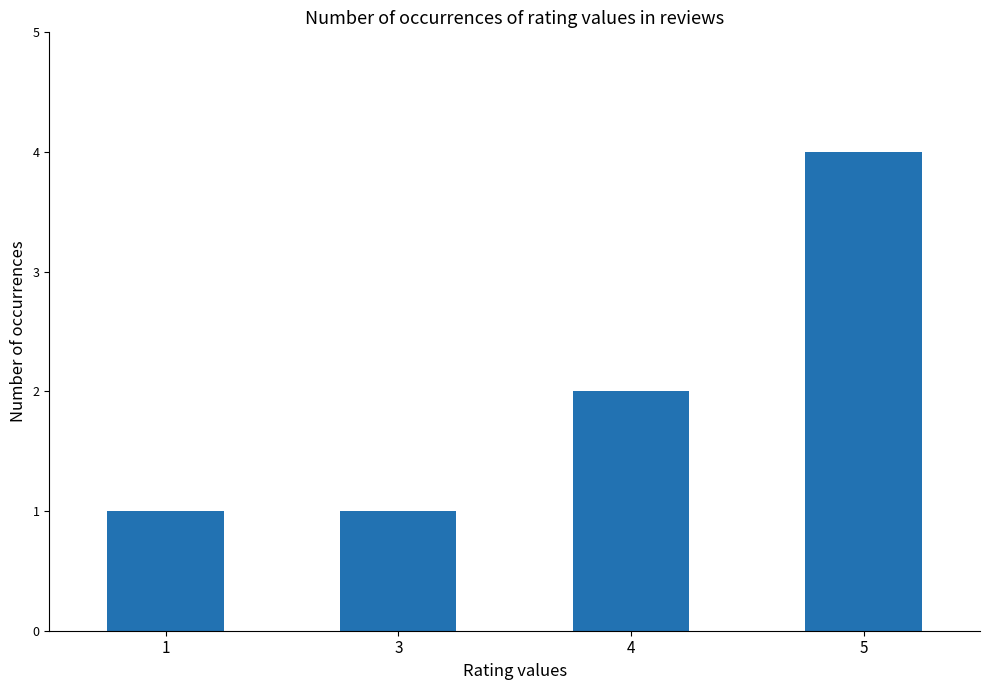

Which has a higher value, 5 or 3?

5